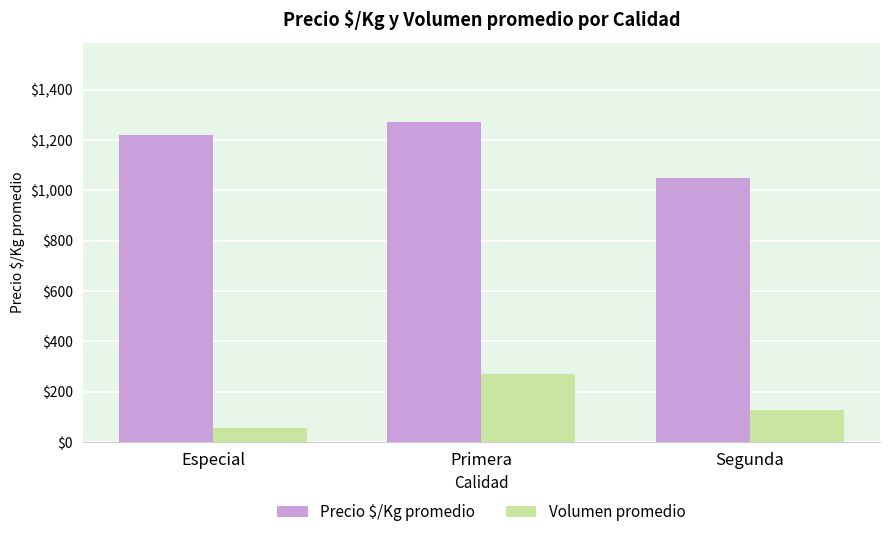

True or false: Precio $/Kg promedio has a value of 1270 at Primera.

True